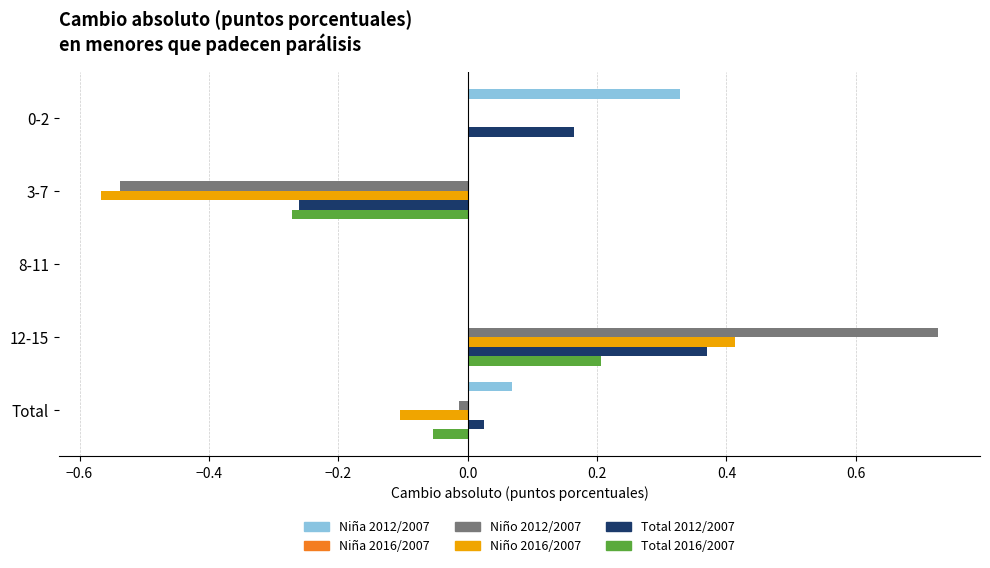

Is the value of Total 2016/2007 at −0.2 greater than the value of Niña 2016/2007 at −0.6?

Yes